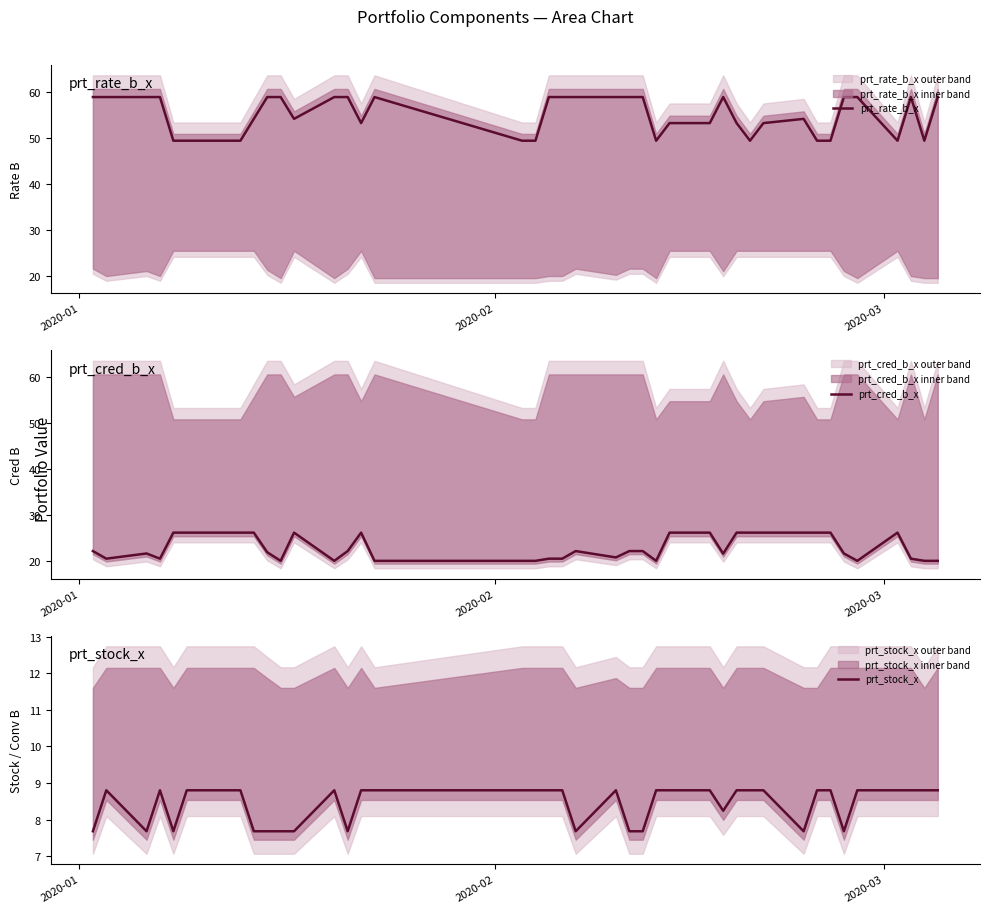

What is the maximum value shown in the chart?

58.8